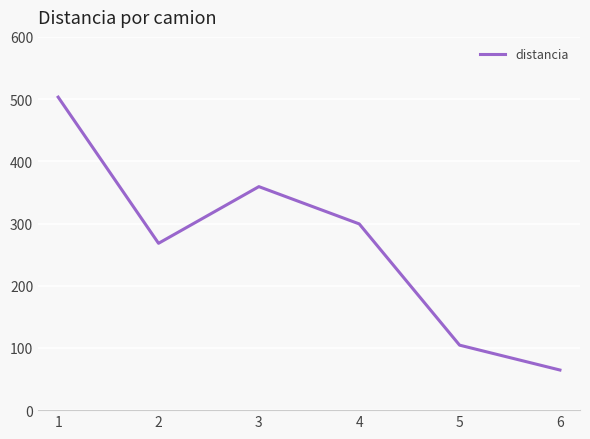

Rank the categories by value from lowest to highest.

6, 5, 2, 4, 3, 1